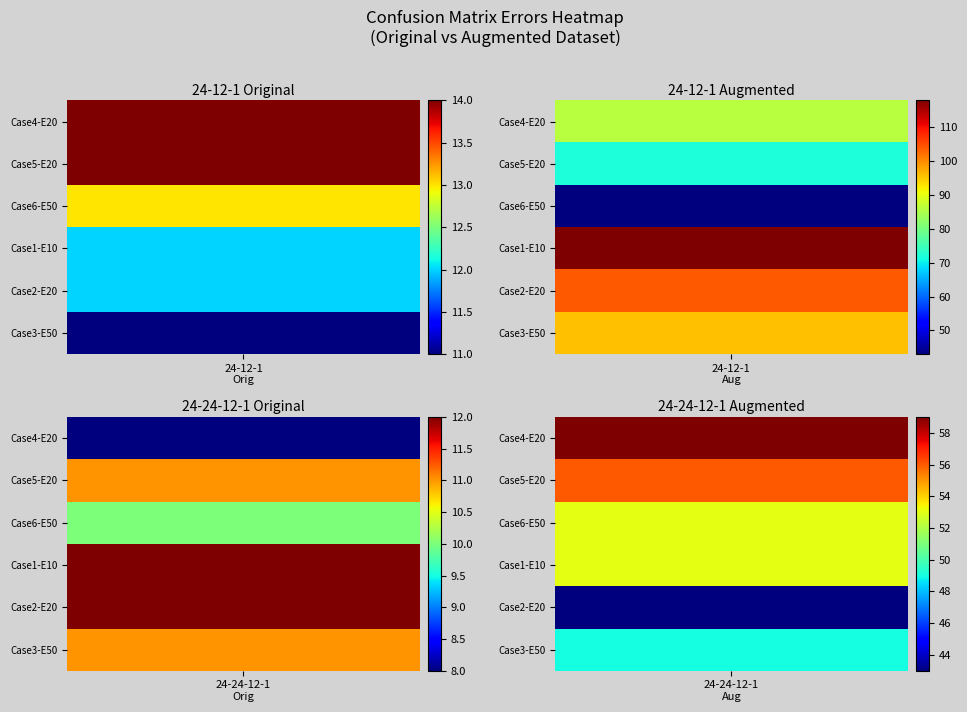

At how many categories does at least one series exceed 43?

6